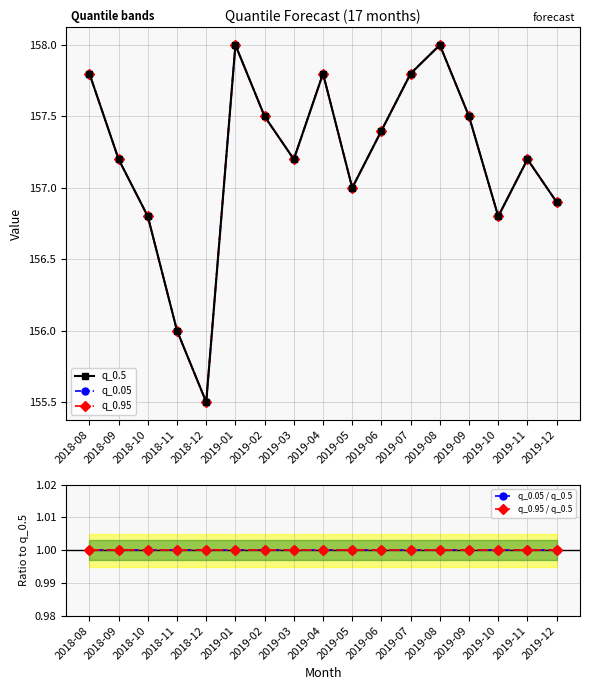

In q_0.05, how many points are higher than both neighbors (excluding endpoints)?

4